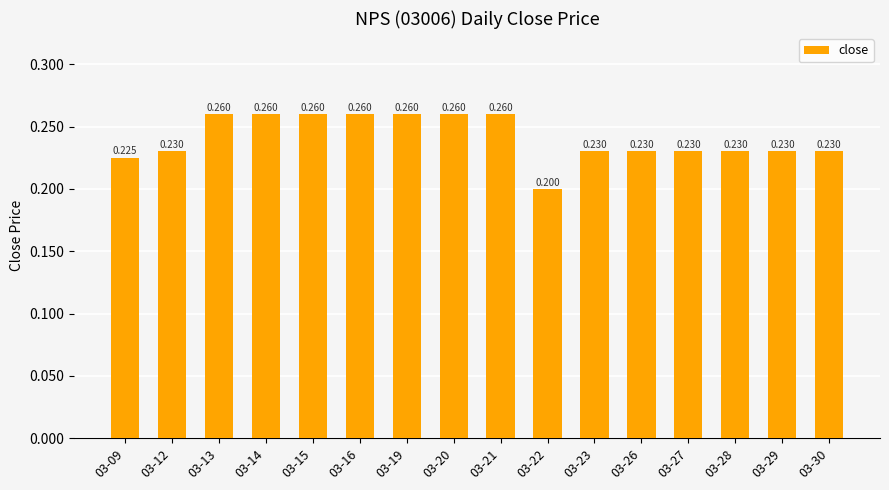

What is the change in value from 03-20 to 03-22?

-0.1